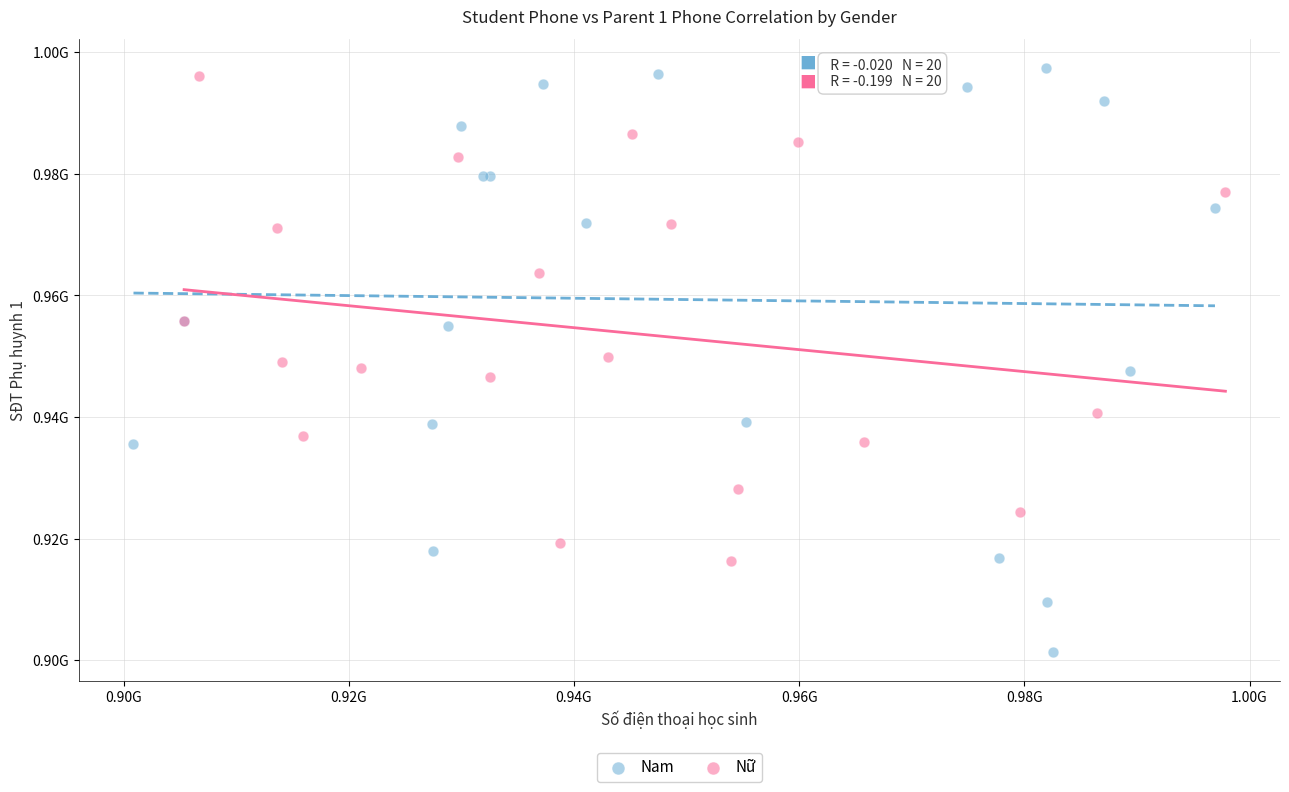

Which series has the largest Y range (max minus min)?

Nam